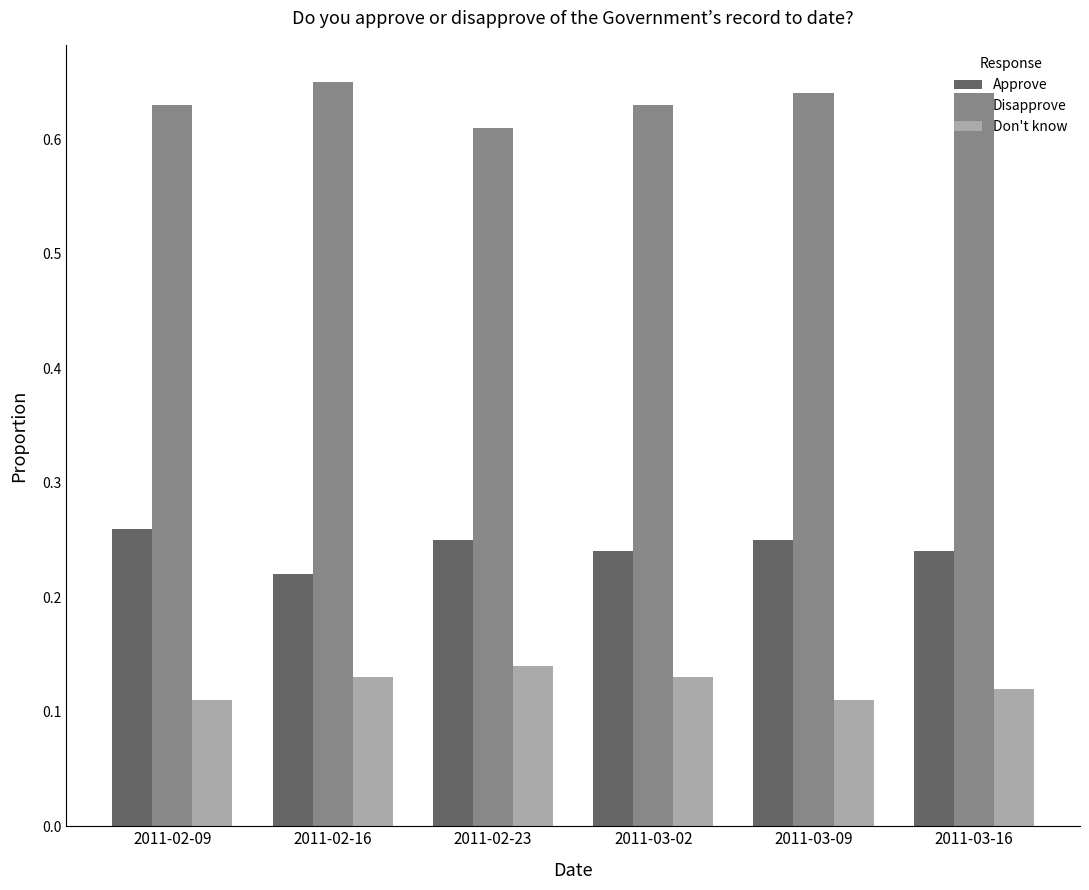

Where is Disapprove nearest to the value 0?

2011-02-23